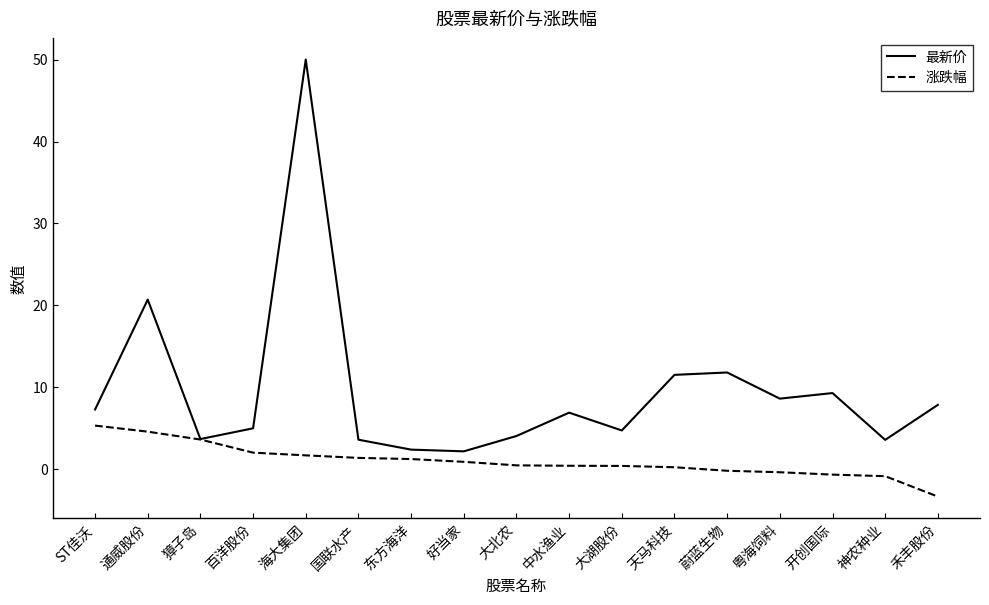

Which series has the largest total across all categories?

最新价